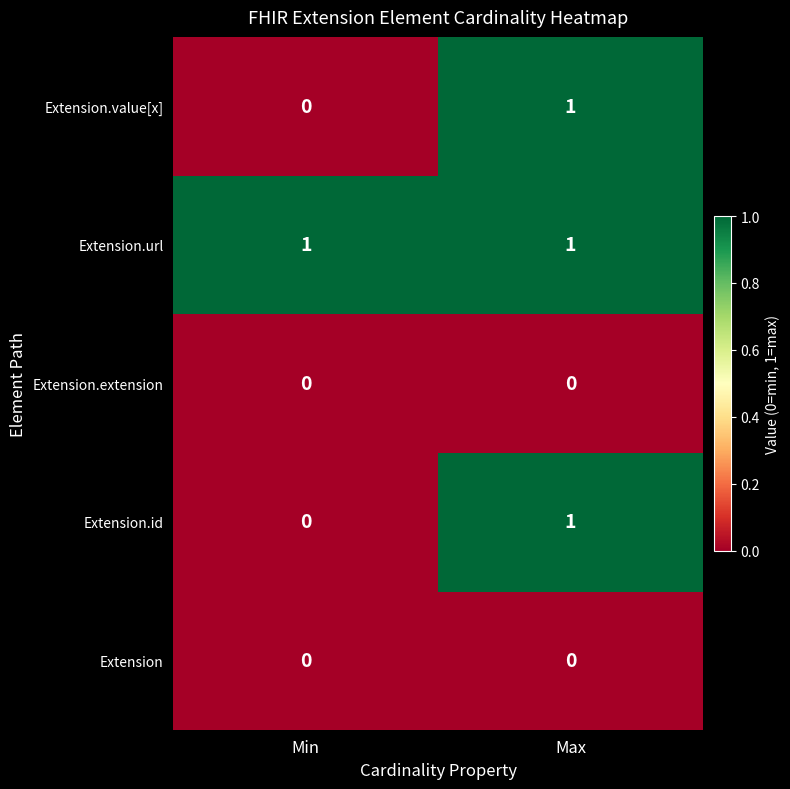

At which category is the sum across all series the highest?

Max